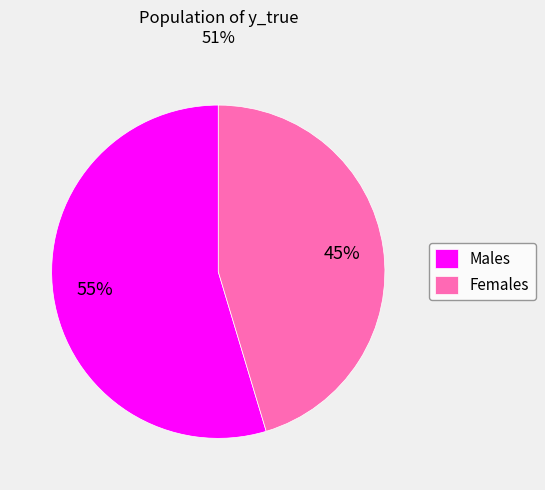

Which category accounts for the majority?

Males